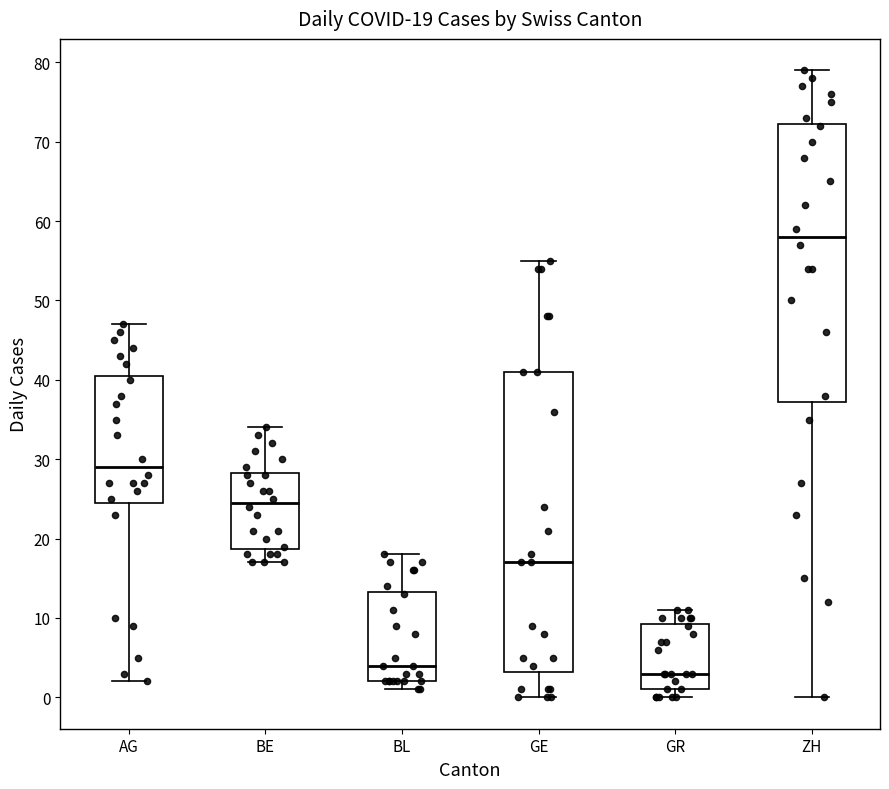

Which box has the lowest median line?

GR